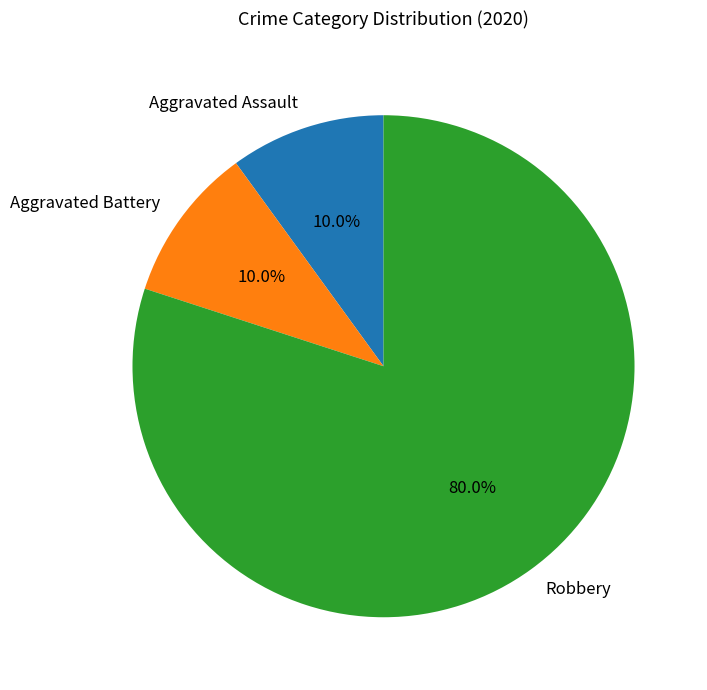

Is it true that Aggravated Assault is 10% of the pie?

True